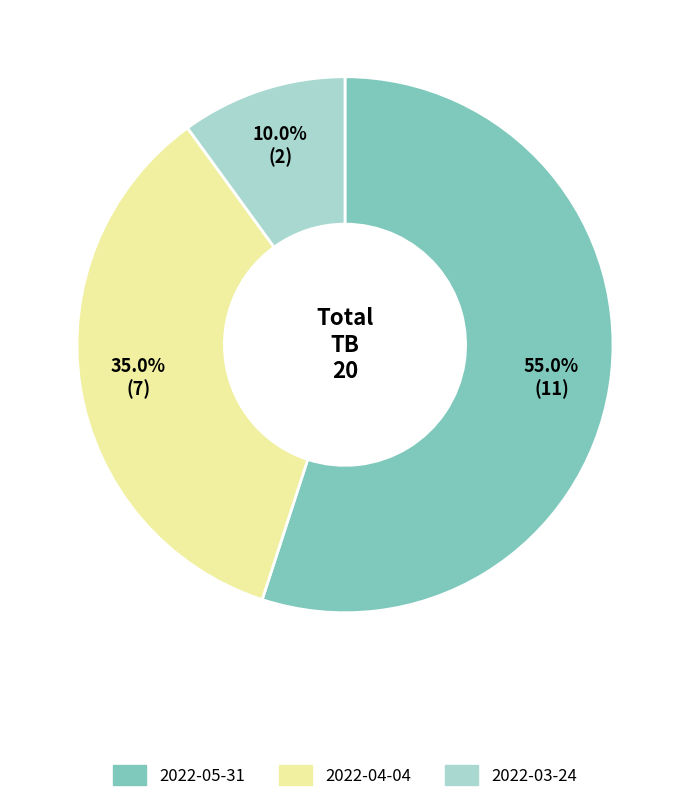

What is the majority slice?

2022-05-31